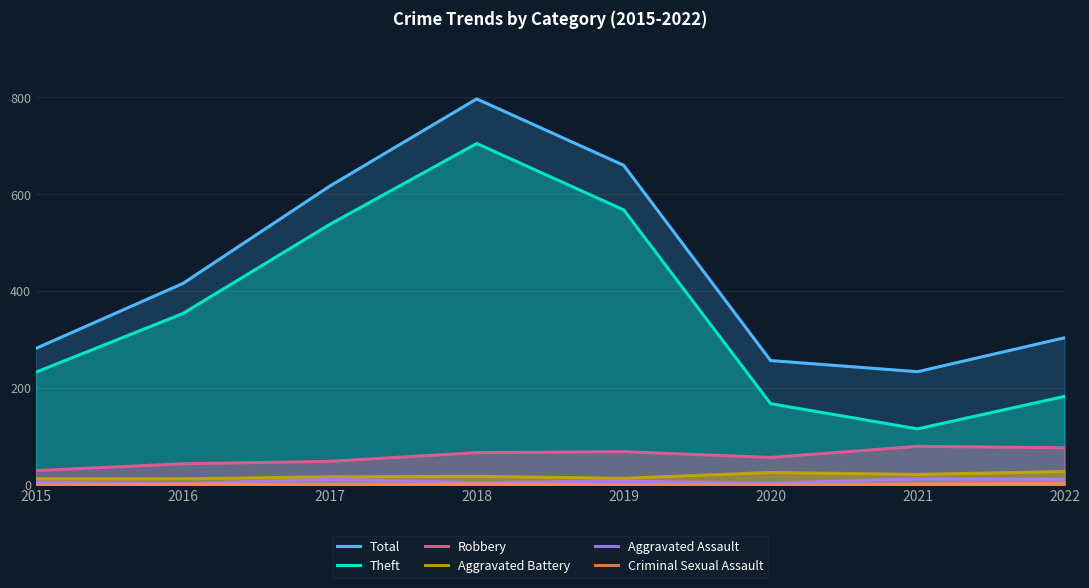

Which category has the lowest value in the Total series?

2021